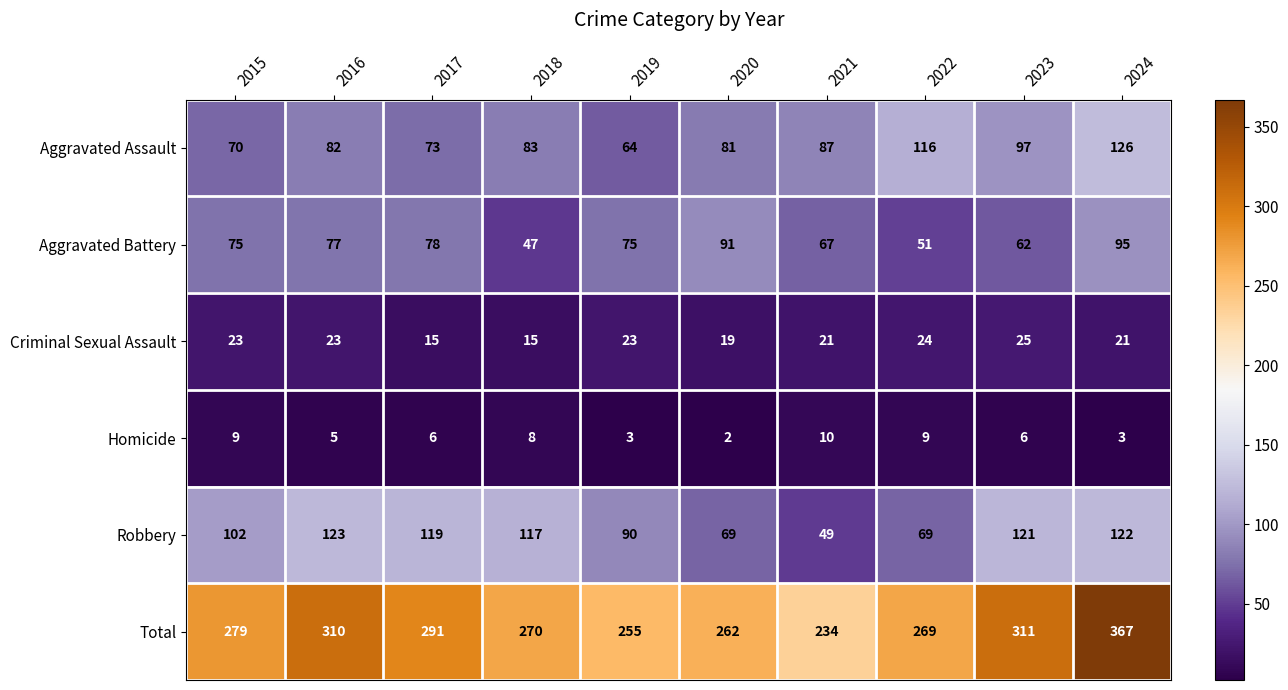

Which series has the largest total across all categories?

Total